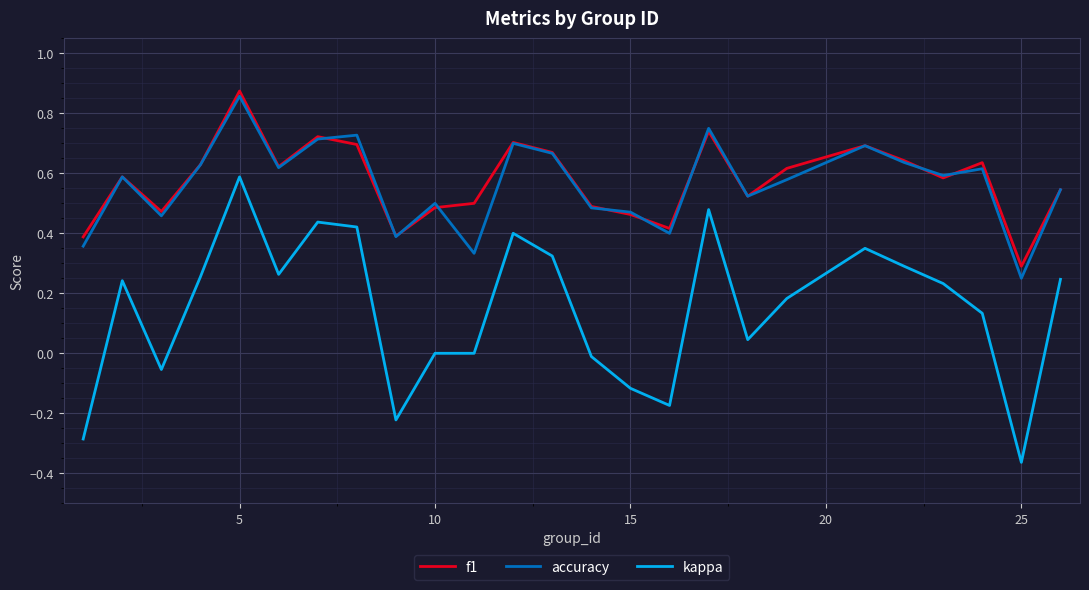

True or false: kappa and f1 intersect in this chart.

False